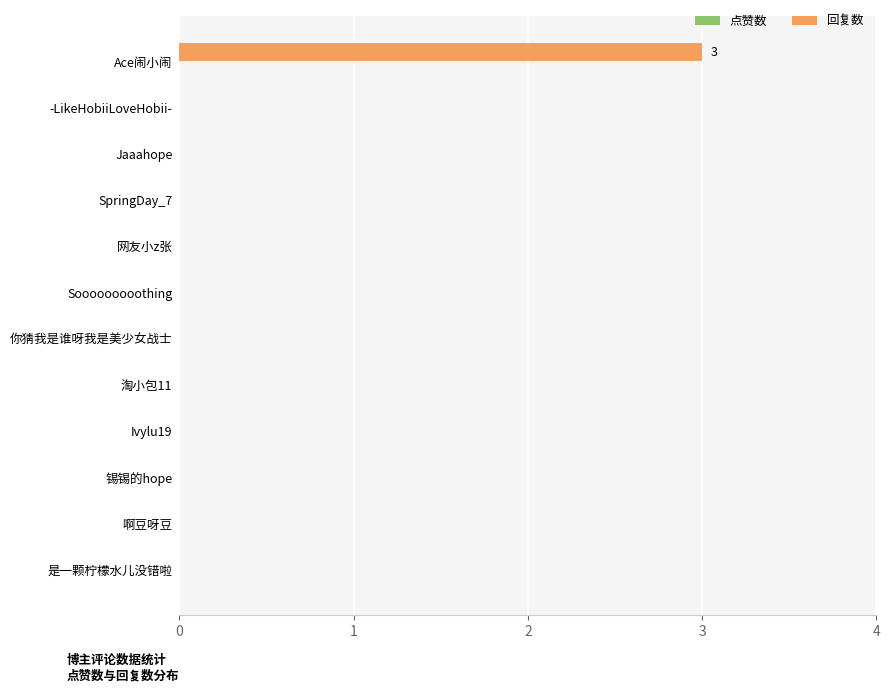

What is the change in value from Ace闹小闹 to 你猜我是谁呀我是美少女战士?

-3